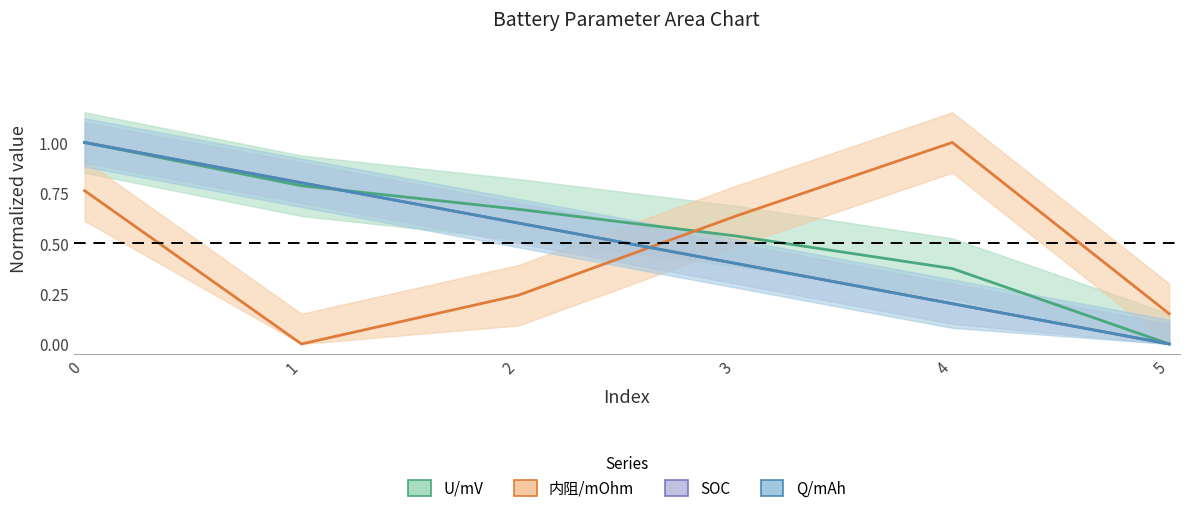

How many times do 内阻/mOhm and SOC cross each other?

1